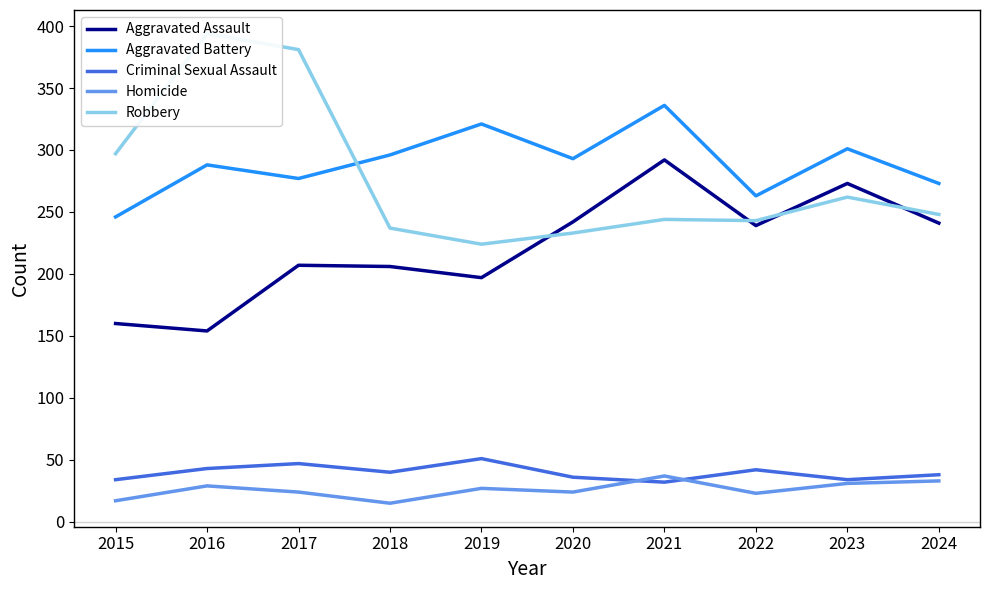

What is the value of the Aggravated Battery point at the 5th from the left?

321